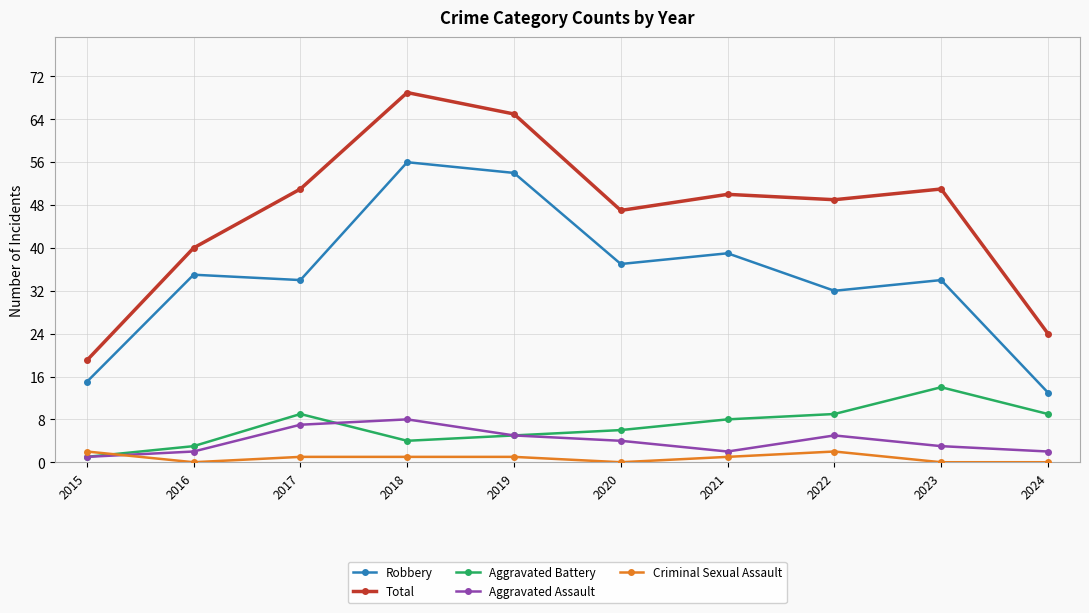

What is the difference between the second highest and second lowest values in the Total series?

41